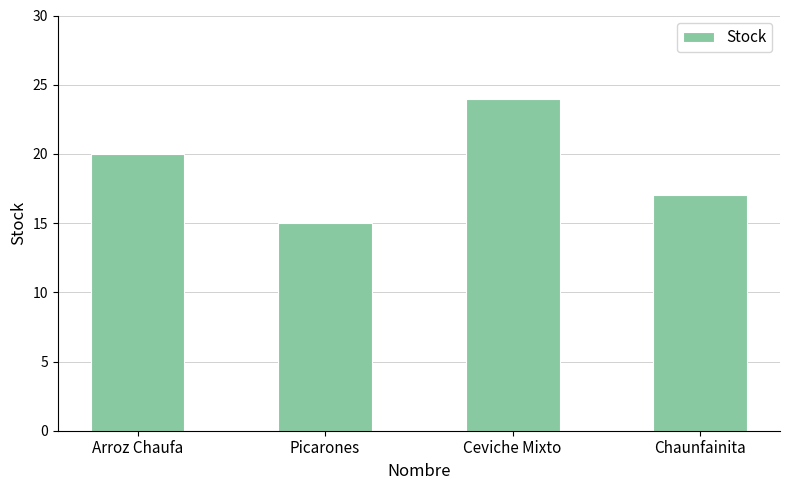

Count the number of data series in this chart.

1